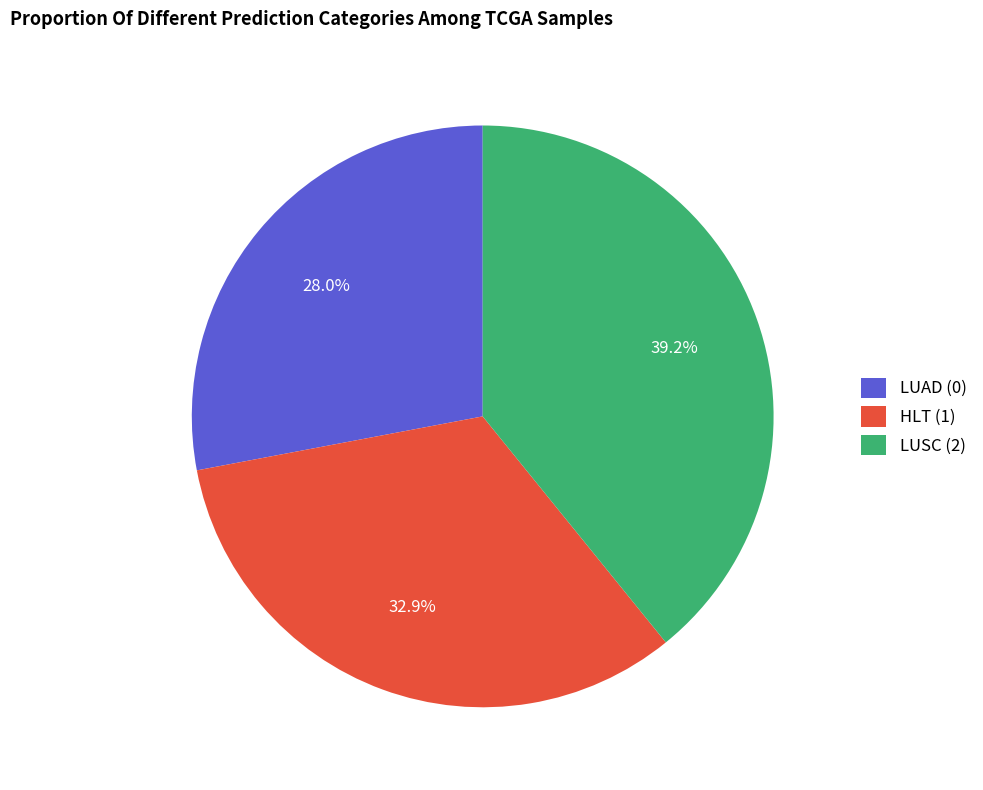

Which category has the smallest portion of the pie?

LUAD (0)